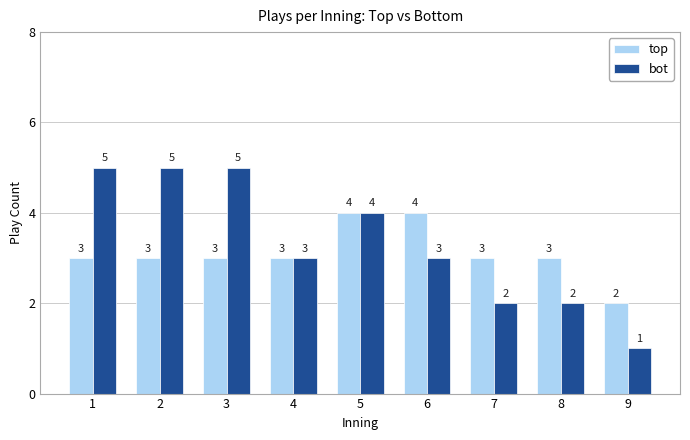

How many top values are between 3 and 4?

8